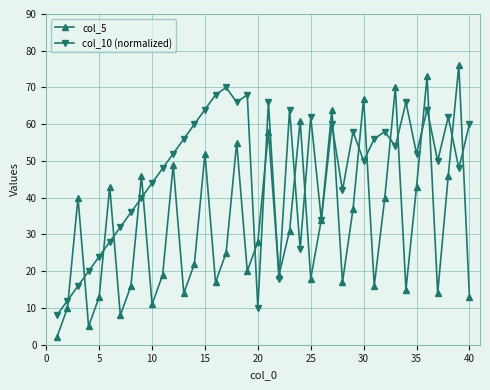

Which series has the widest spread of values?

col_5